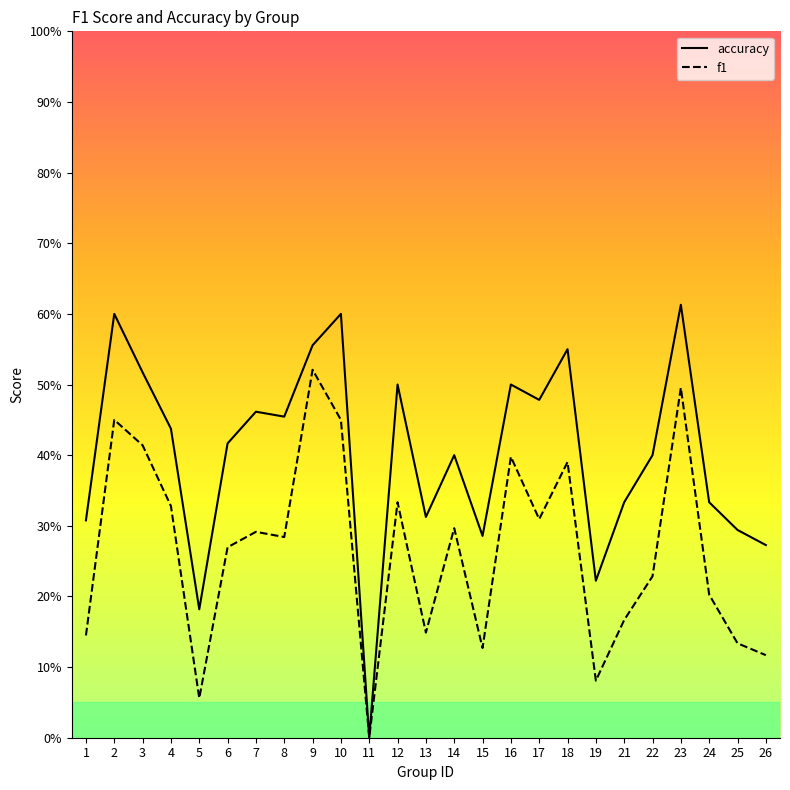

What is the difference between the highest and lowest values at 23?

0.1